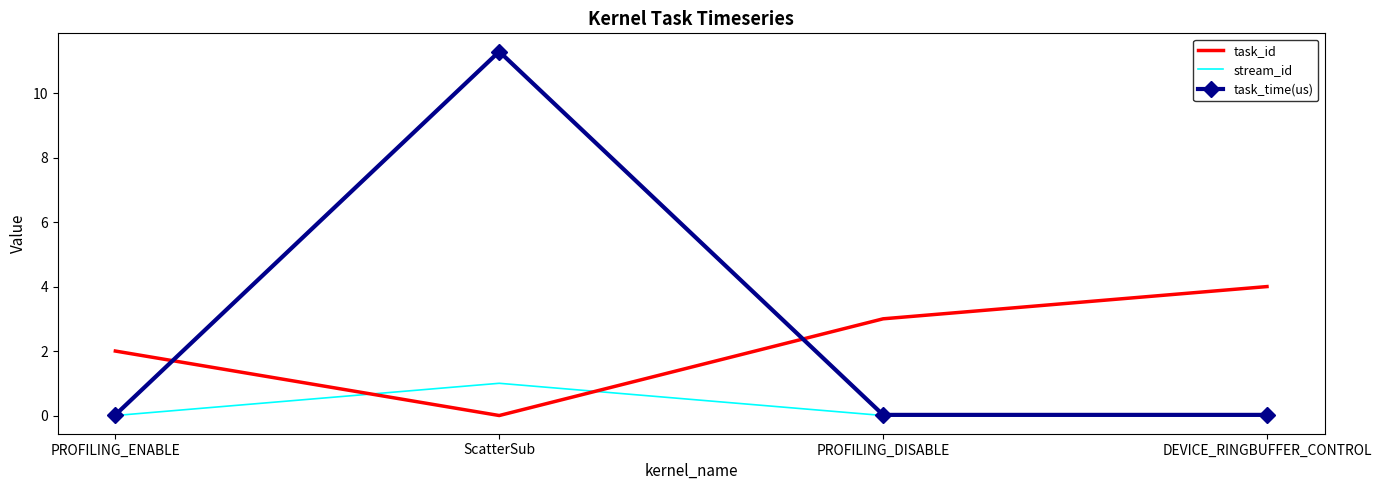

List the labels in order of task_id value, largest first.

DEVICE_RINGBUFFER_CONTROL, PROFILING_DISABLE, PROFILING_ENABLE, ScatterSub